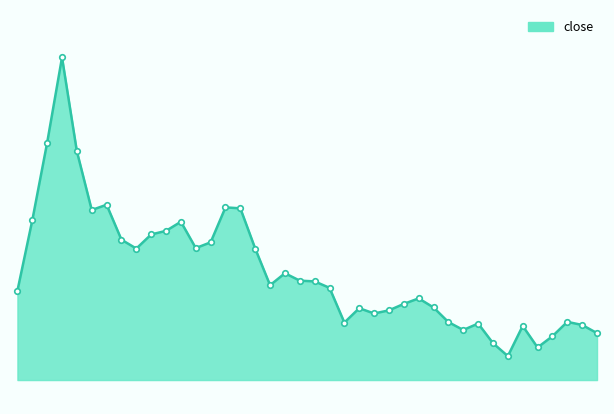

How many lines are shown in the chart?

1